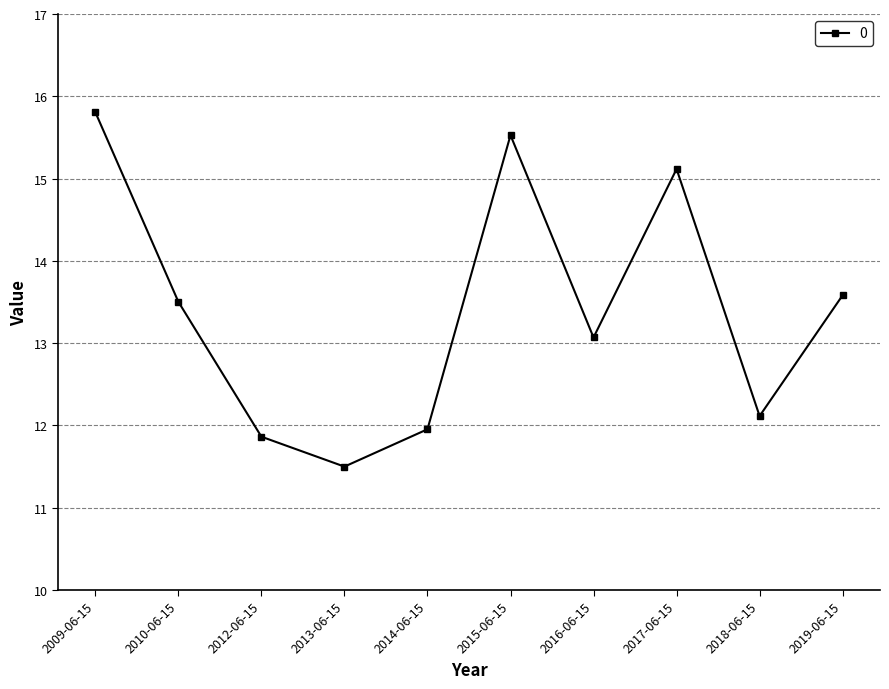

Rank the categories by value from lowest to highest.

2013-06-15, 2012-06-15, 2014-06-15, 2018-06-15, 2016-06-15, 2010-06-15, 2019-06-15, 2017-06-15, 2015-06-15, 2009-06-15